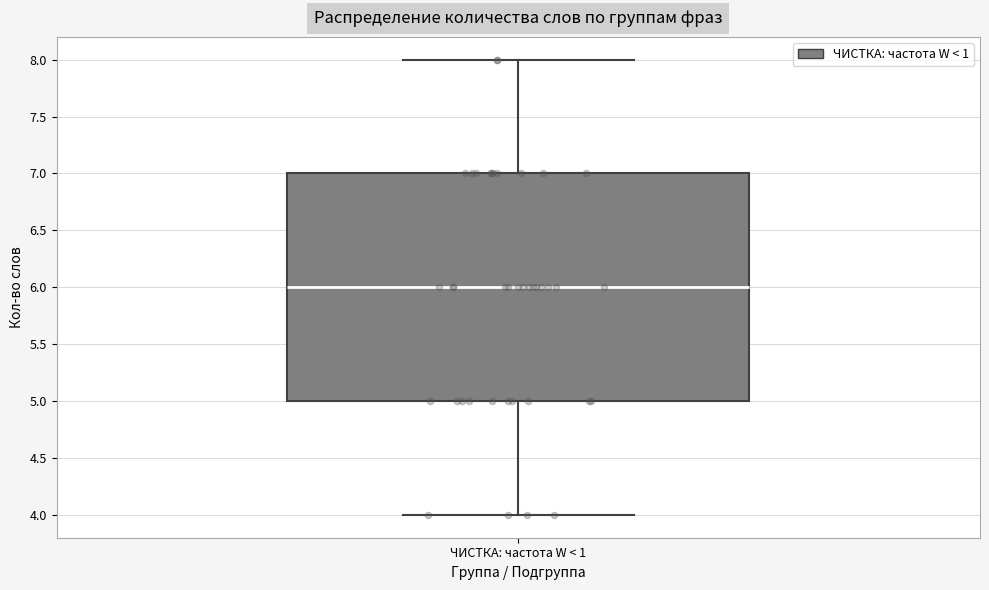

Read this box plot against the y-axis: the position of the median line, the range covered by the box, and the ends of both whiskers. The values are not printed on the chart, so give them approximately, as read against the axis.

median 6, box 5 to 7, whiskers 4 to 8